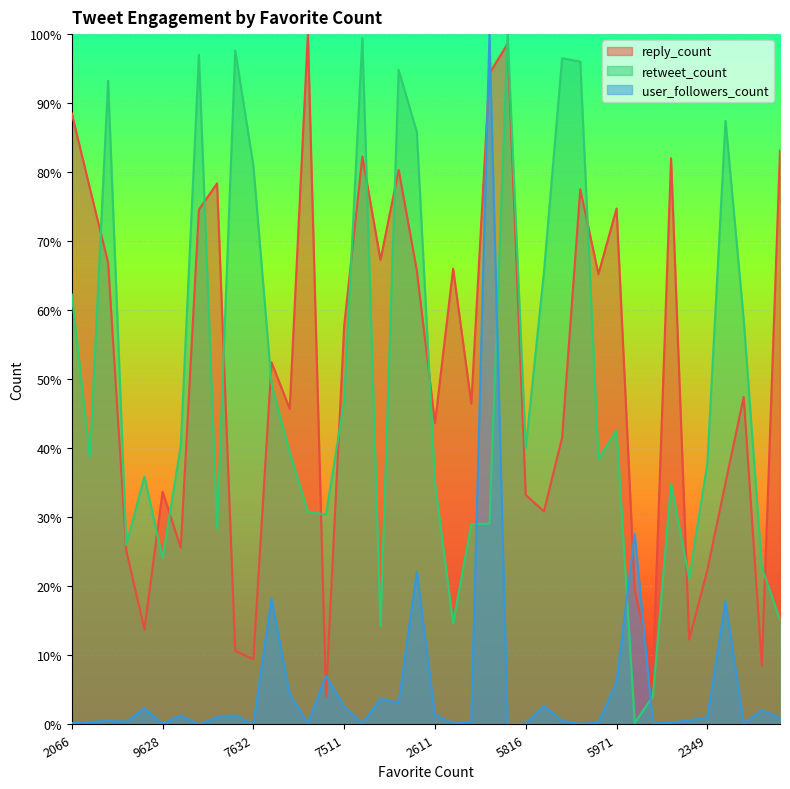

Read the reply_count value at 5816.

33.2